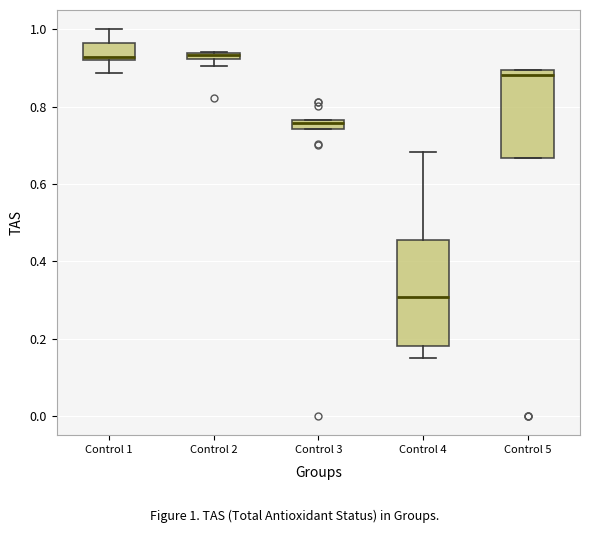

Where is the upper edge of the box for Control 1 on the y-axis? The values are not printed on the chart, so give them approximately, as read against the axis.

0.96